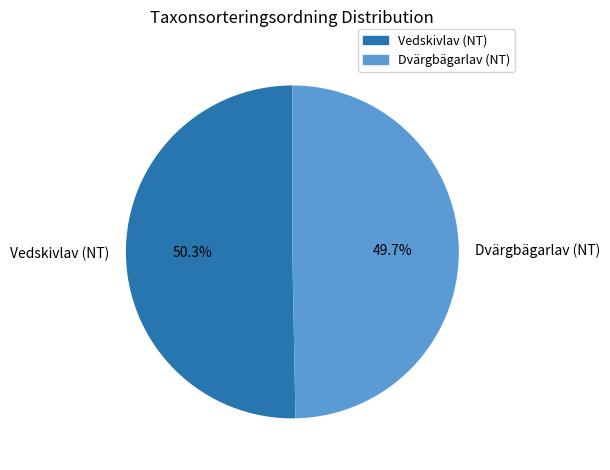

Rank the categories by value from highest to lowest.

Vedskivlav (NT), Dvärgbägarlav (NT)